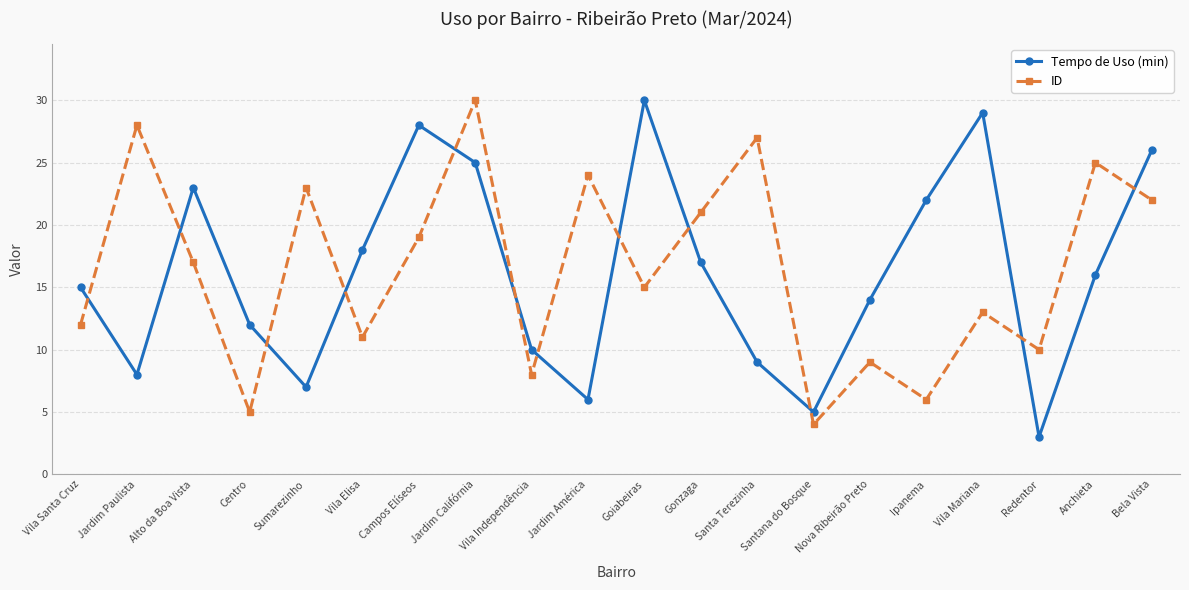

At Anchieta, list the series in order from smallest to largest.

Tempo de Uso (min), ID